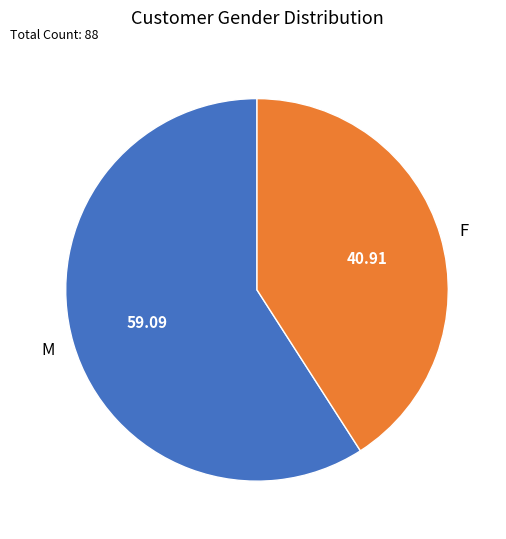

Is there any slice that represents more than half of the pie?

Yes